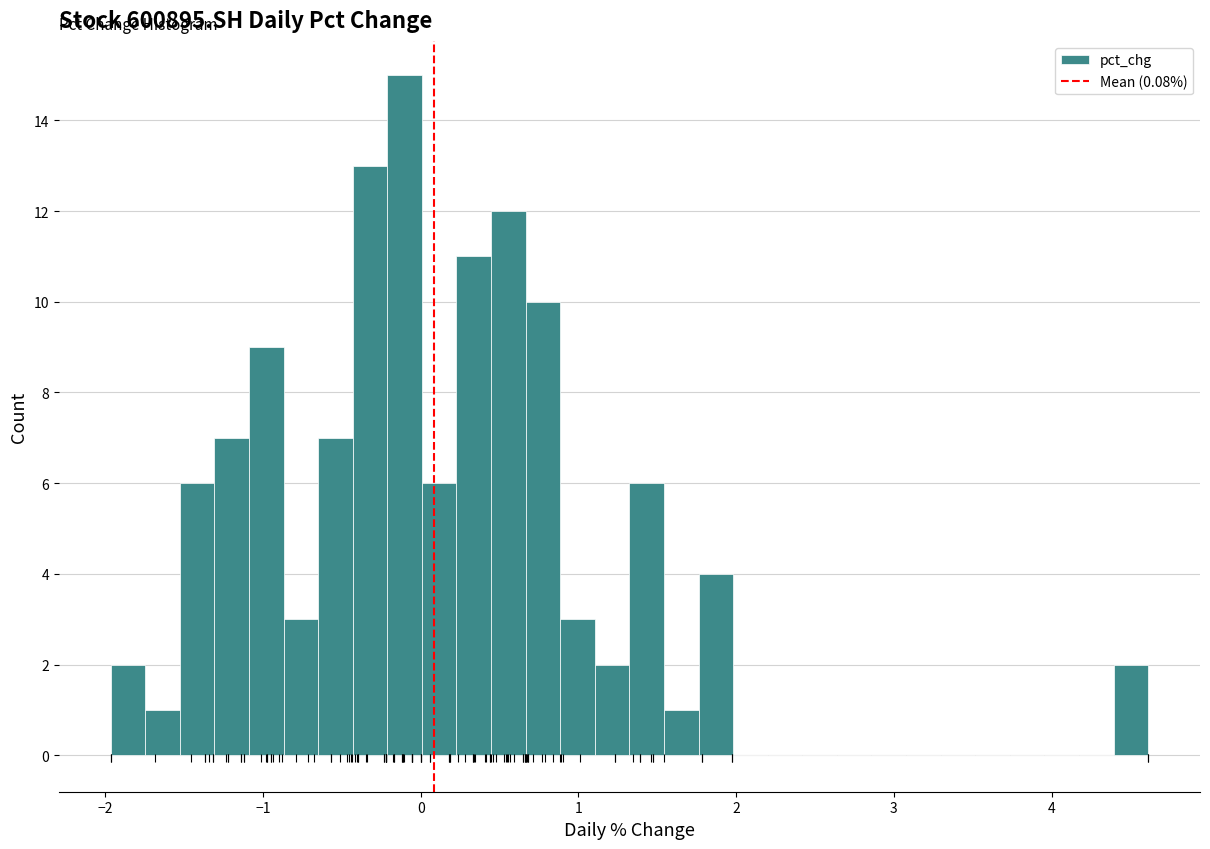

Read against the x-axis, roughly where is the centre of the tallest bar?

-0.1